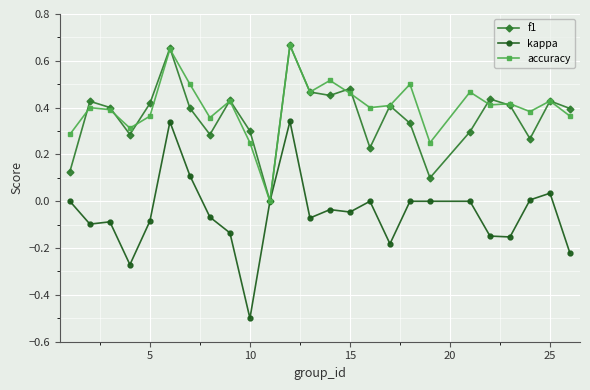

How many data points does each series have?

25